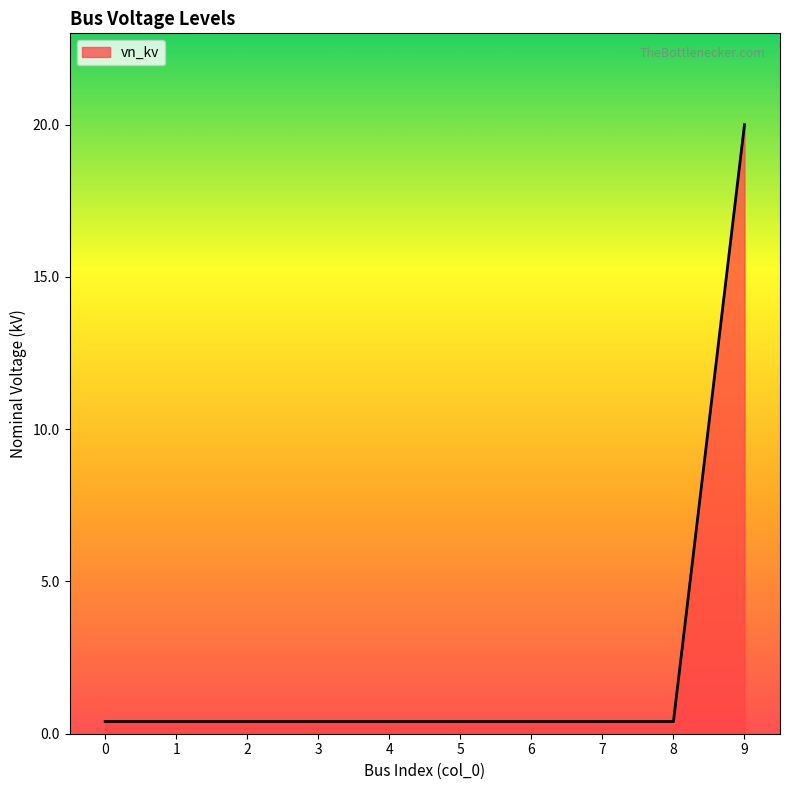

How many lines are shown in the chart?

1